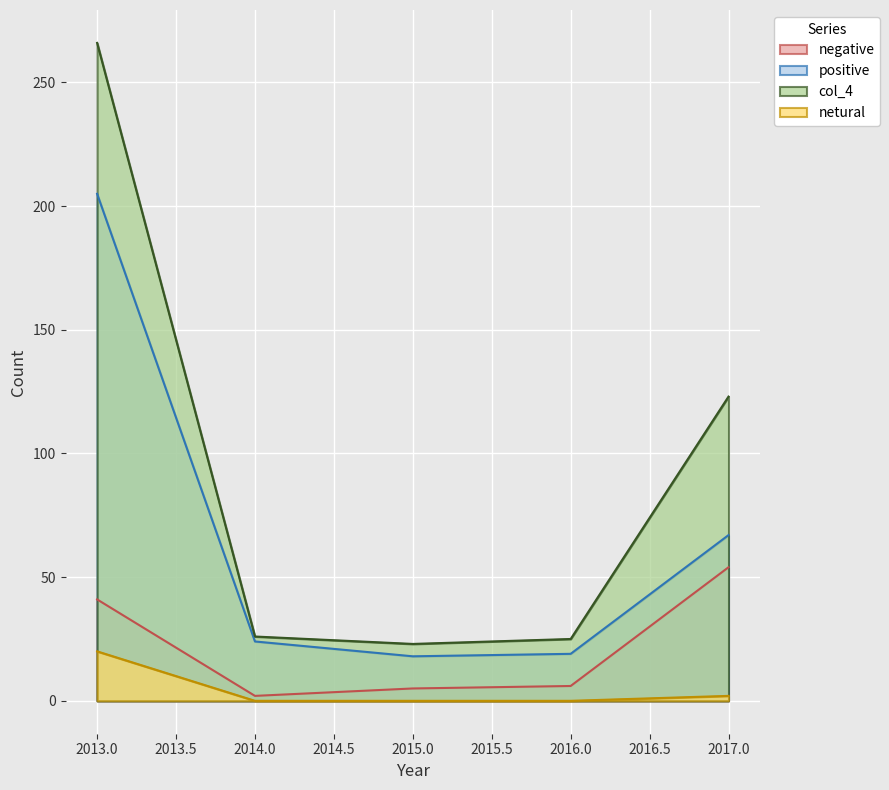

What is the difference between the maximum and second lowest values in the col_4 series?

241